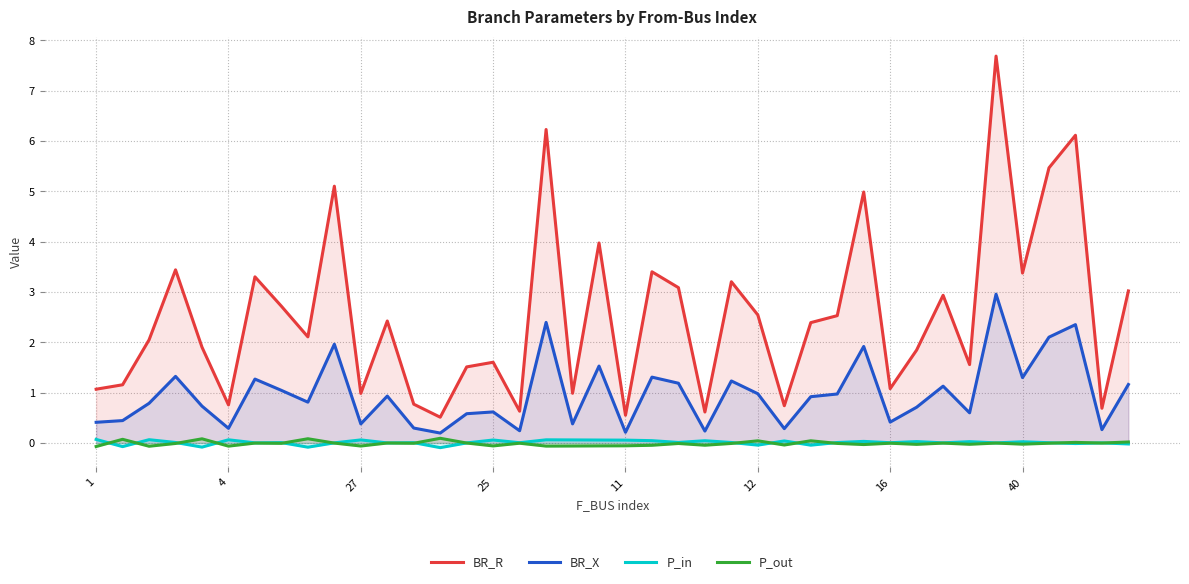

Which series has the largest total across all categories?

BR_R